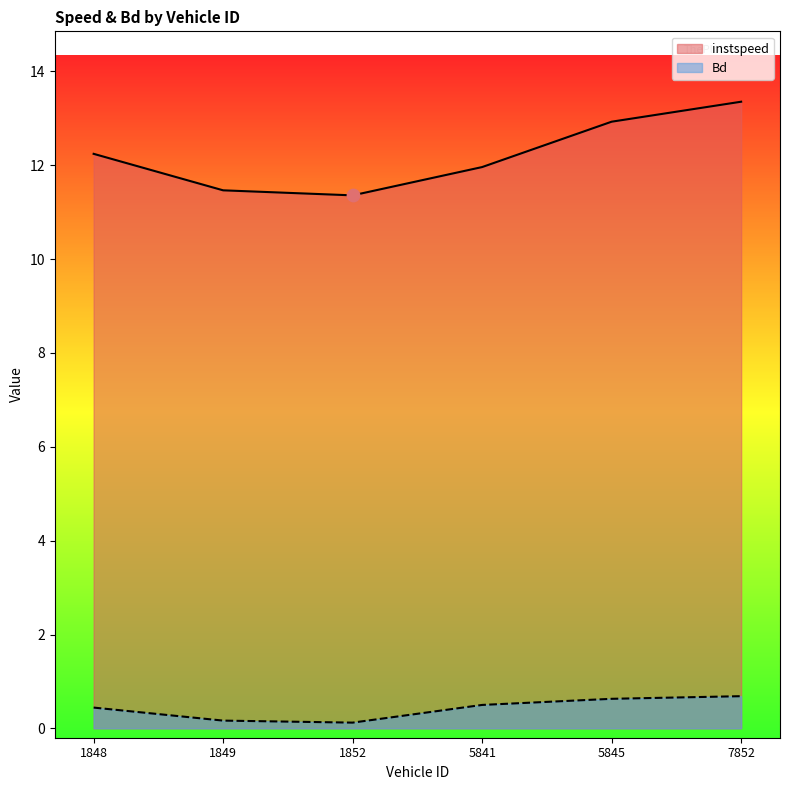

What is the total value across all series at 7852?

14.0